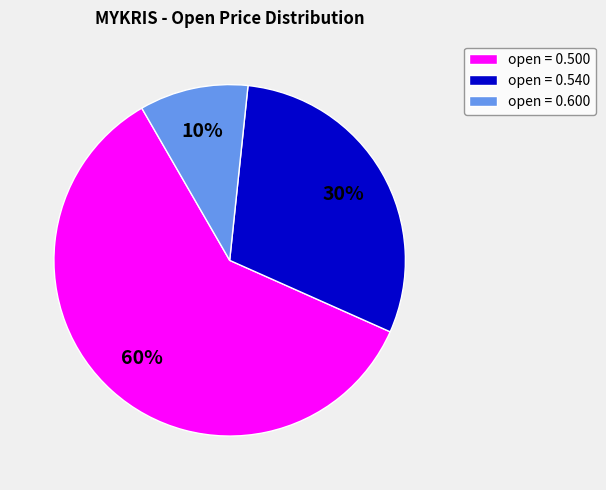

True or false: open = 0.500 accounts for 55% of the total.

False